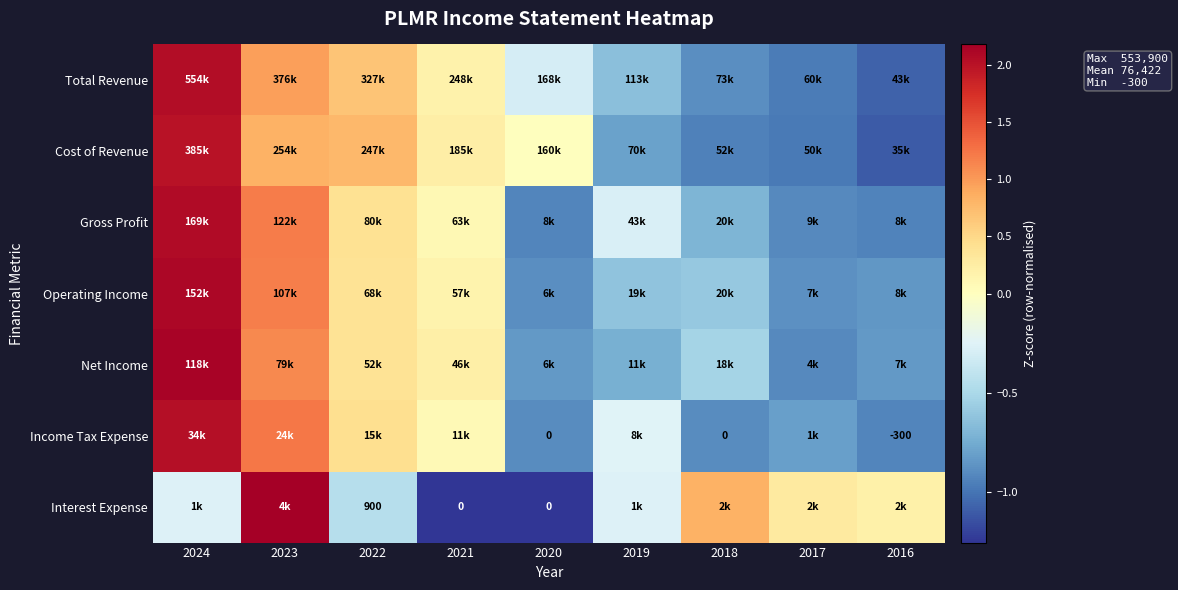

True or false: Cost of Revenue has a value of -0.8 at 2019.

True